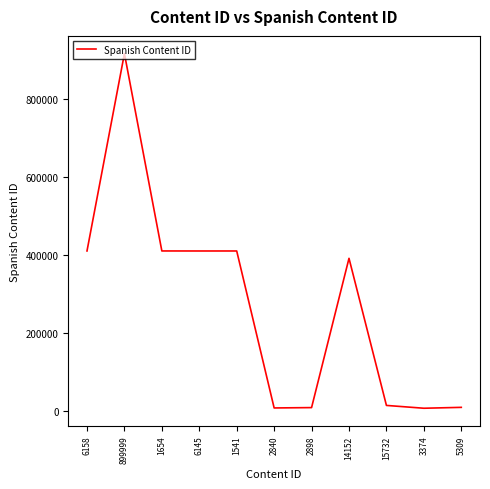

What is the greatest value displayed?

916945